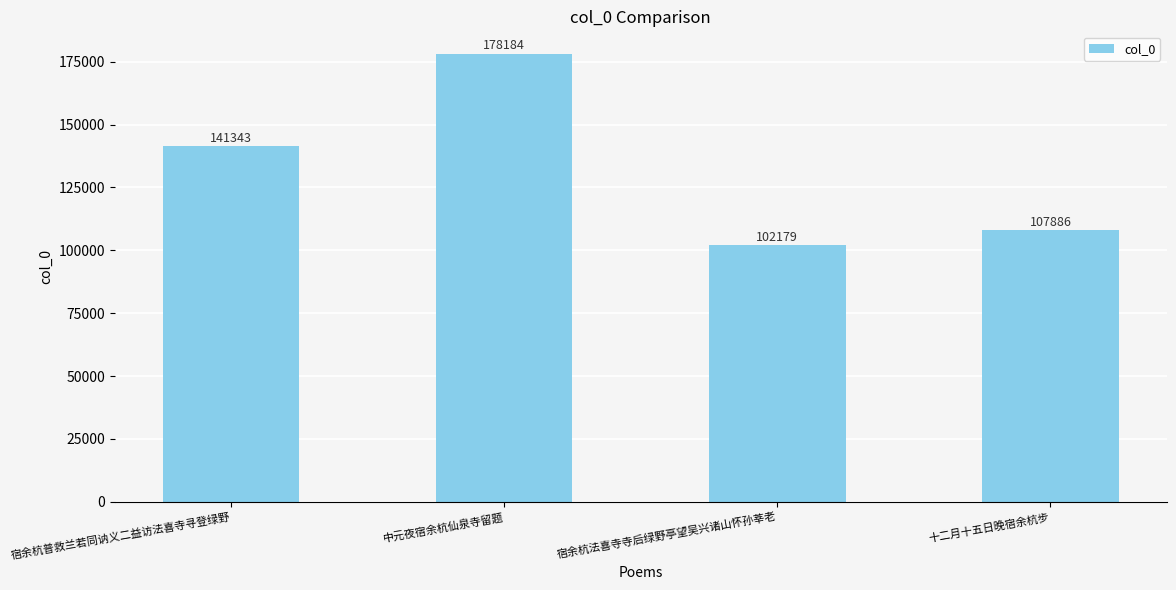

What is the difference between the second highest and minimum values?

39164